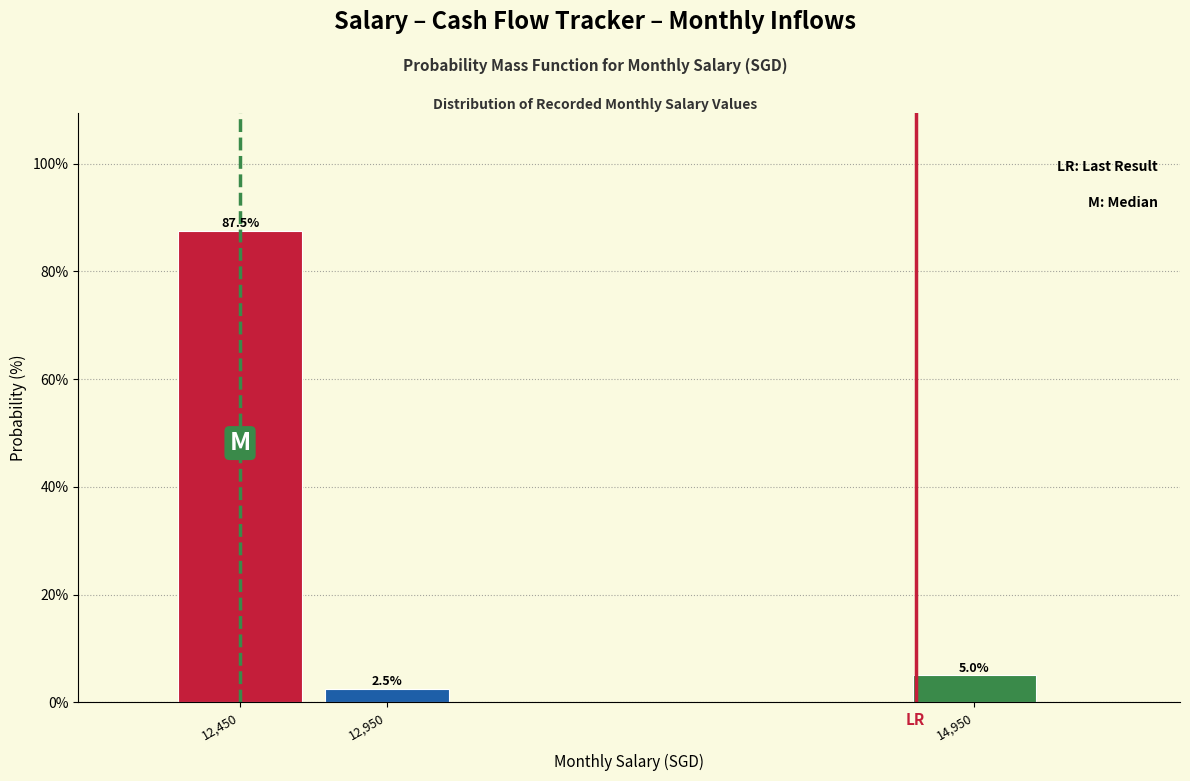

Reading right to left, what are all the values shown in this chart?

14,950=5.0	12,950=2.5	12,450=87.5